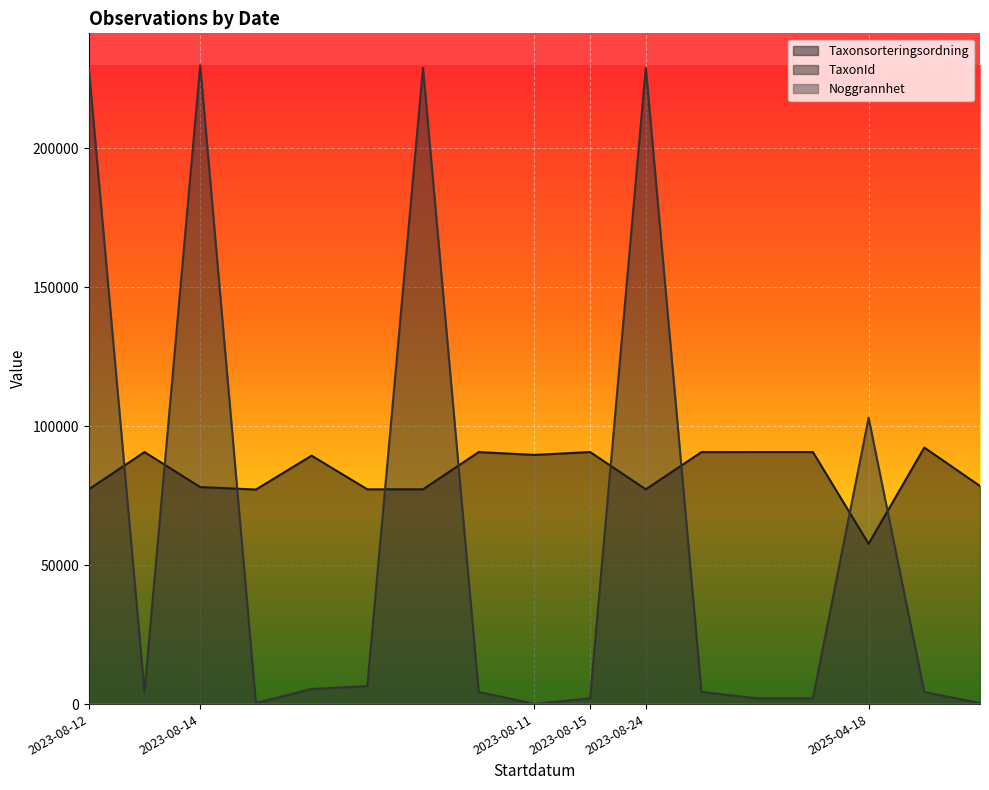

Which series has the largest total across all categories?

Taxonsorteringsordning